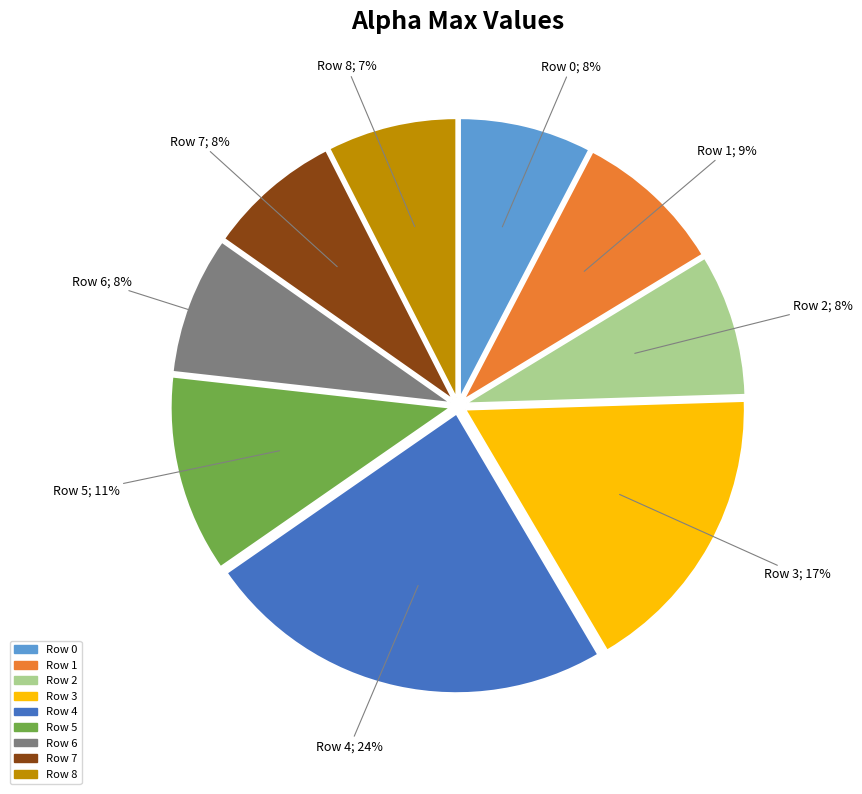

How many segments does this pie chart have?

9